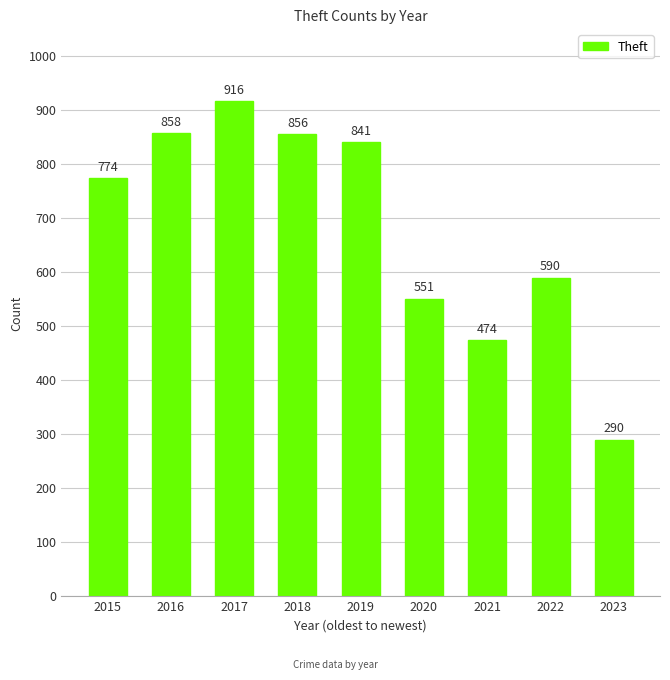

How many distinct data groups are displayed?

1